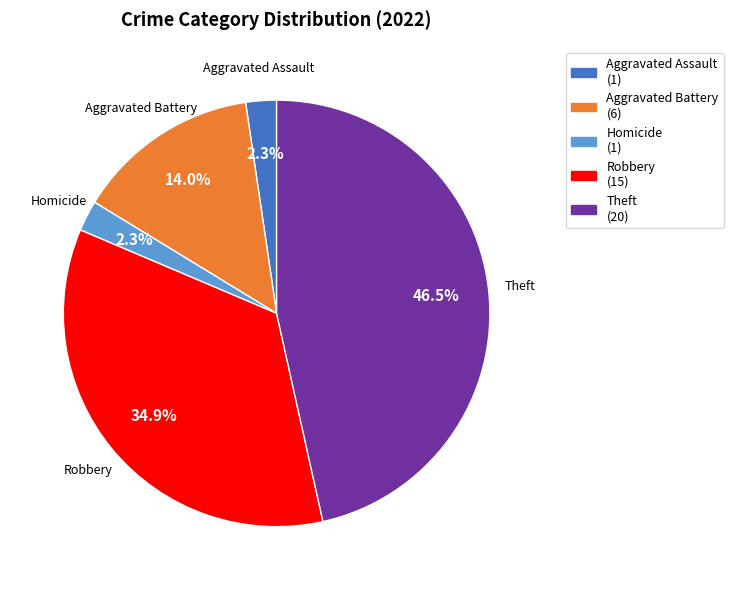

The Robbery slice represents 49% of the pie. True or false?

False